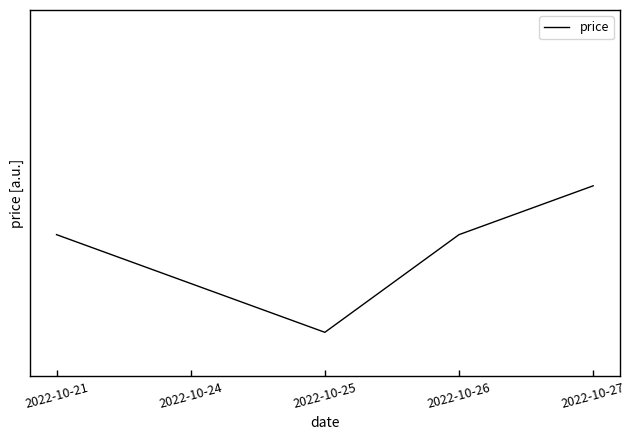

At which category does the data reach its first local valley?

2022-10-25